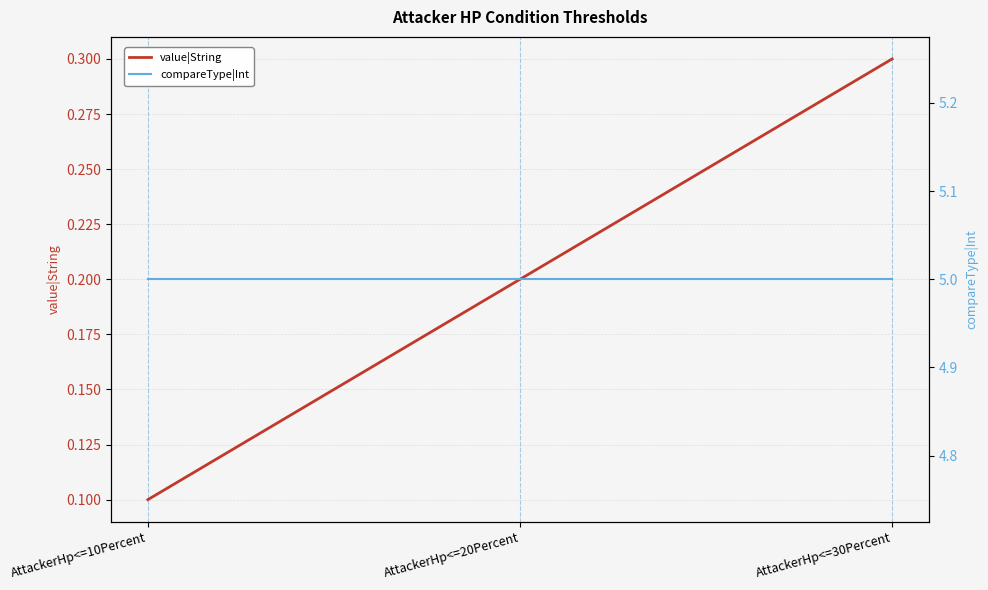

What is the spread (max minus min) of values at AttackerHp<=20Percent?

4.8